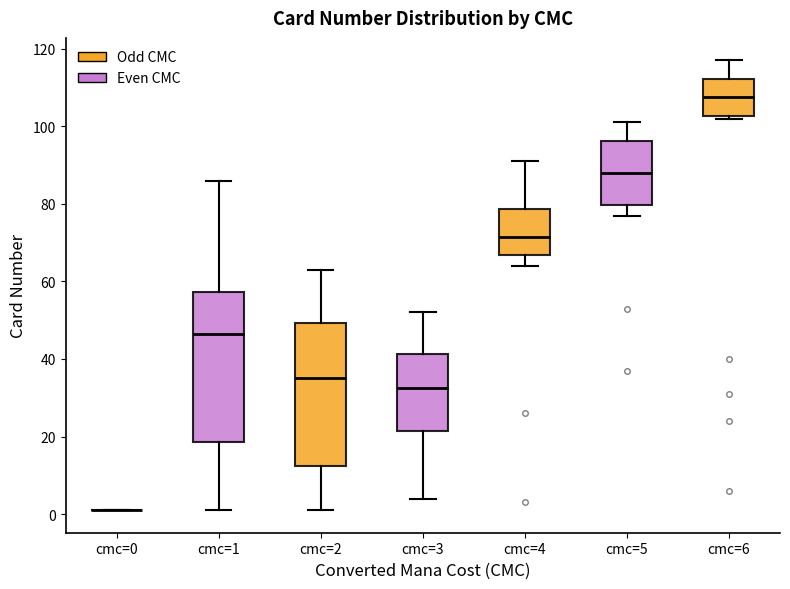

Reading left to right, transcribe this box plot: for each box, give where its median line is, the range the box spans, and where its two whiskers end, as read against the y-axis. The values are not printed on the chart, so give them approximately, as read against the axis.

cmc=0: box collapsed to a line at 2, whiskers 2 to 2
cmc=1: median 46, box 18 to 58, whiskers 2 to 86
cmc=2: median 36, box 12 to 50, whiskers 2 to 64
cmc=3: median 32, box 22 to 42, whiskers 4 to 52
cmc=4: median 72, box 66 to 78, whiskers 64 to 92
cmc=5: median 88, box 80 to 96, whiskers 78 to 102
cmc=6: median 108, box 102 to 112, whiskers 102 (just below the box's lower edge) to 118